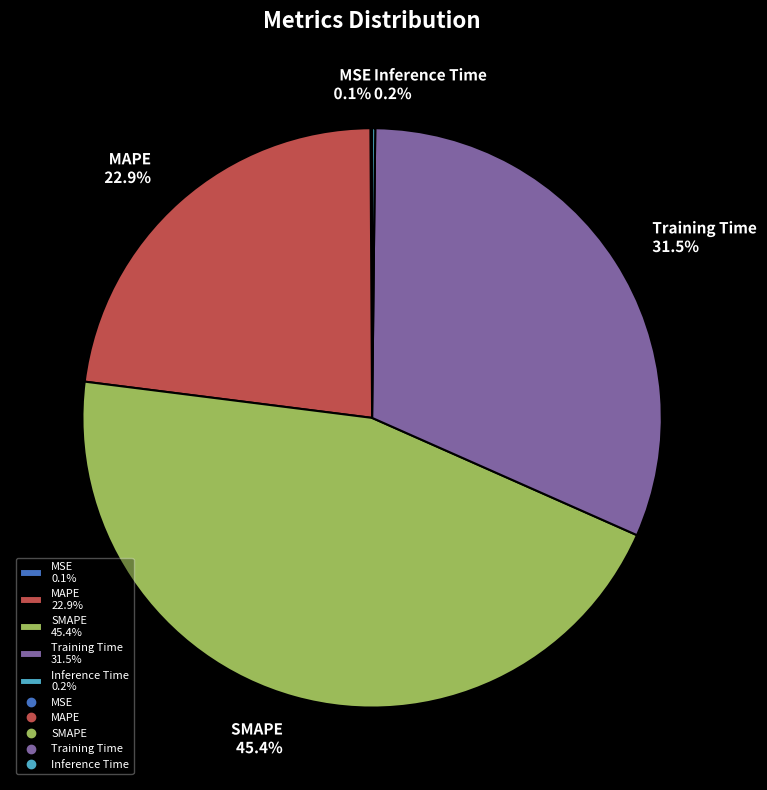

To the nearest percent, what portion does MAPE represent?

23%